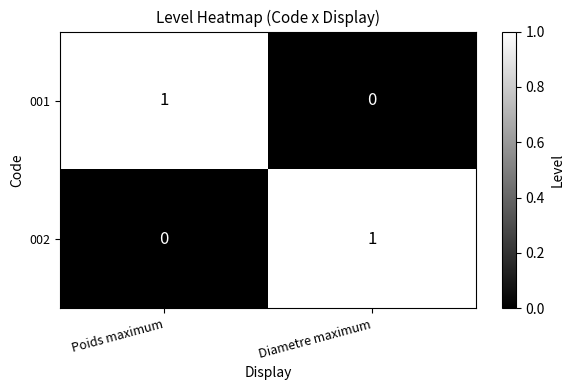

How many values in 002 are above zero?

1